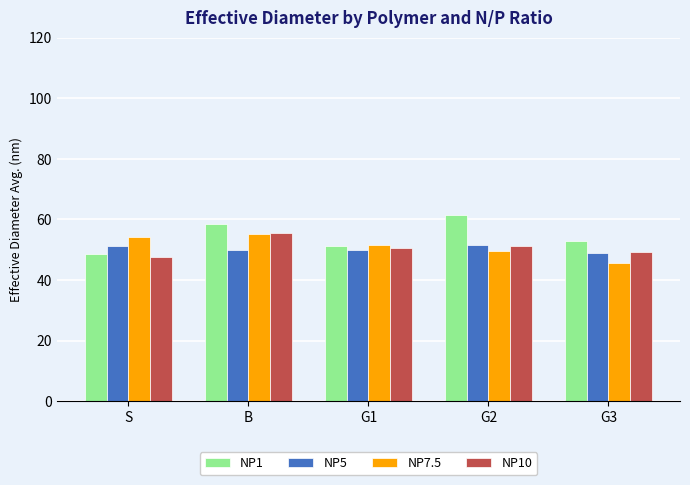

Does the chart contain any negative values?

No